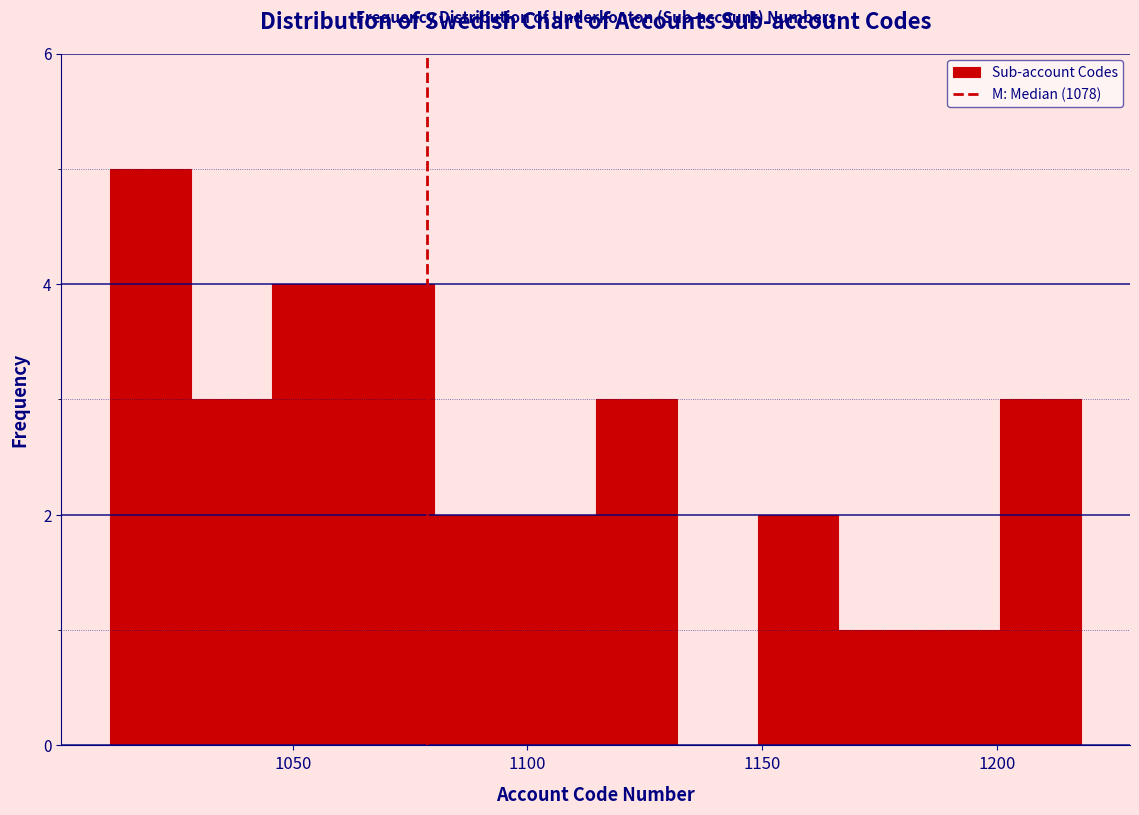

Read against the x-axis, roughly where is the centre of the tallest bar?

1020